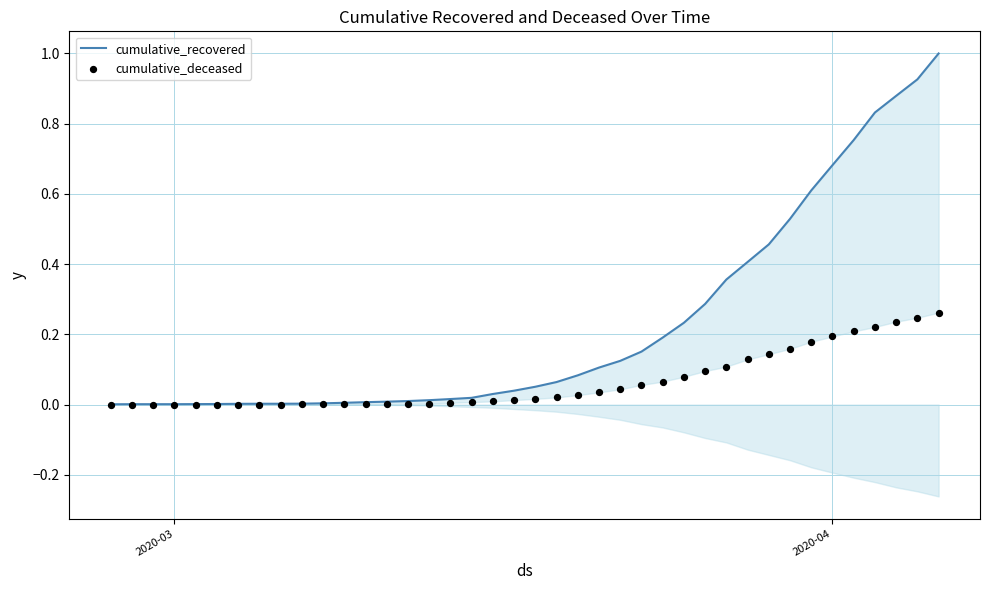

Which series contains the lowest Y value?

cumulative_deceased